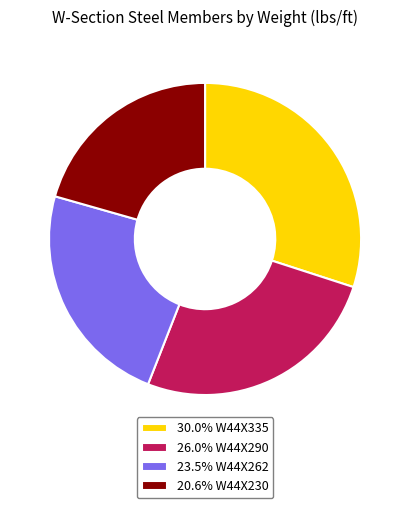

What is the ratio of the value at 30.0% W44X335 to the value at 20.6% W44X230?

1.5